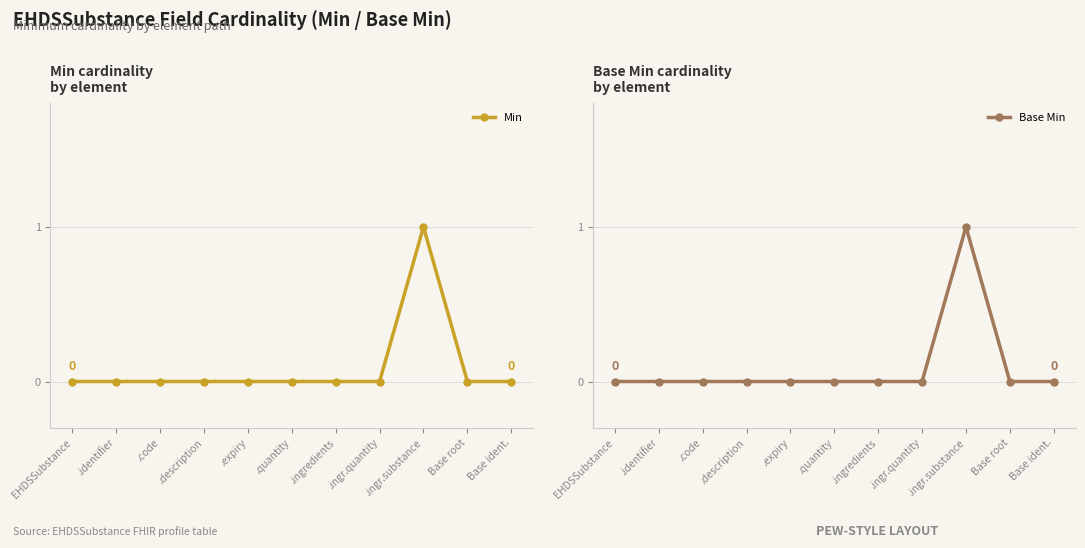

Is the value of Min at .identifier greater than the value of Base Min at EHDSSubstance?

No